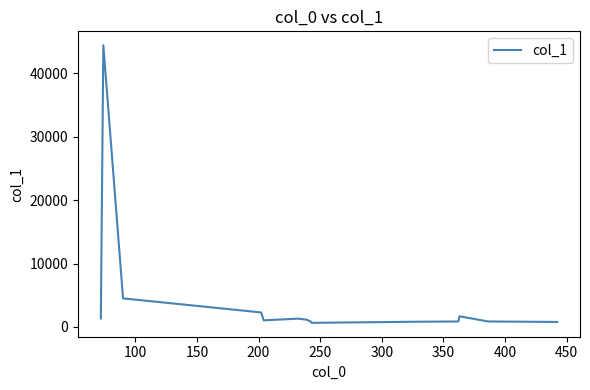

What is the greatest value displayed?

44420.5